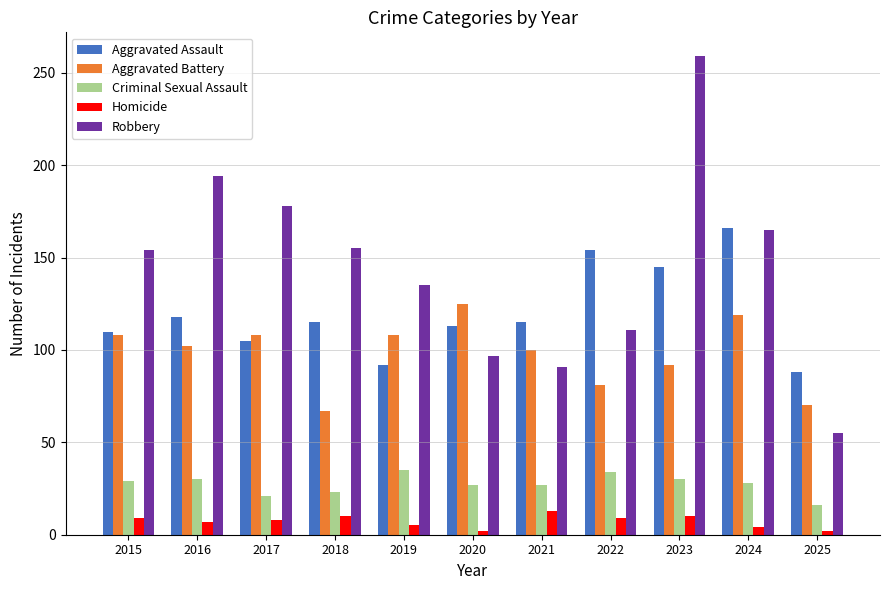

At which label does Aggravated Battery first exceed 102?

2015